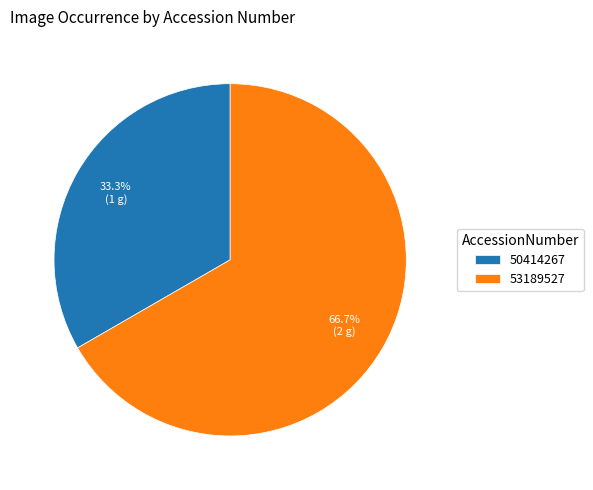

Is there any slice that represents more than half of the pie?

Yes